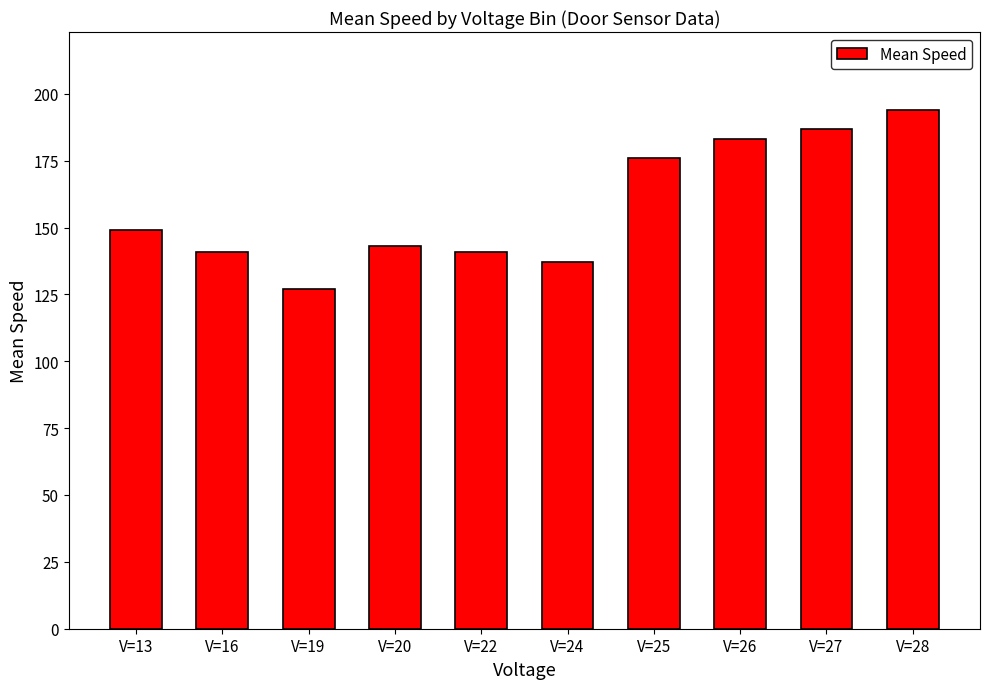

What is the minimum value shown in the chart?

127